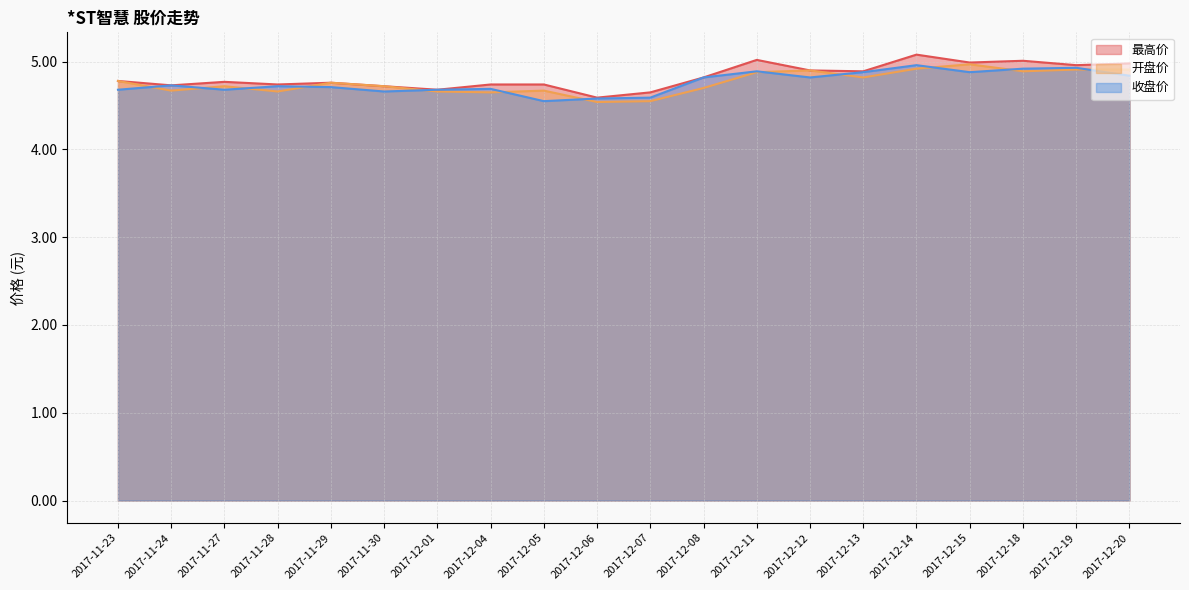

What are all the series names shown in the legend?

最高价, 开盘价, 收盘价